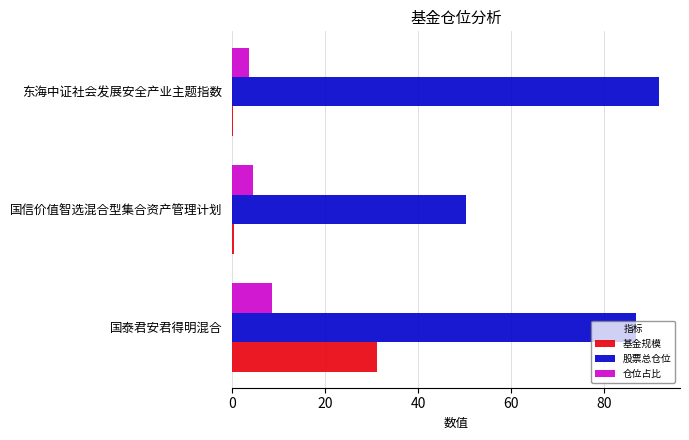

Read the 仓位占比 value at 国泰君安君得明混合.

8.6